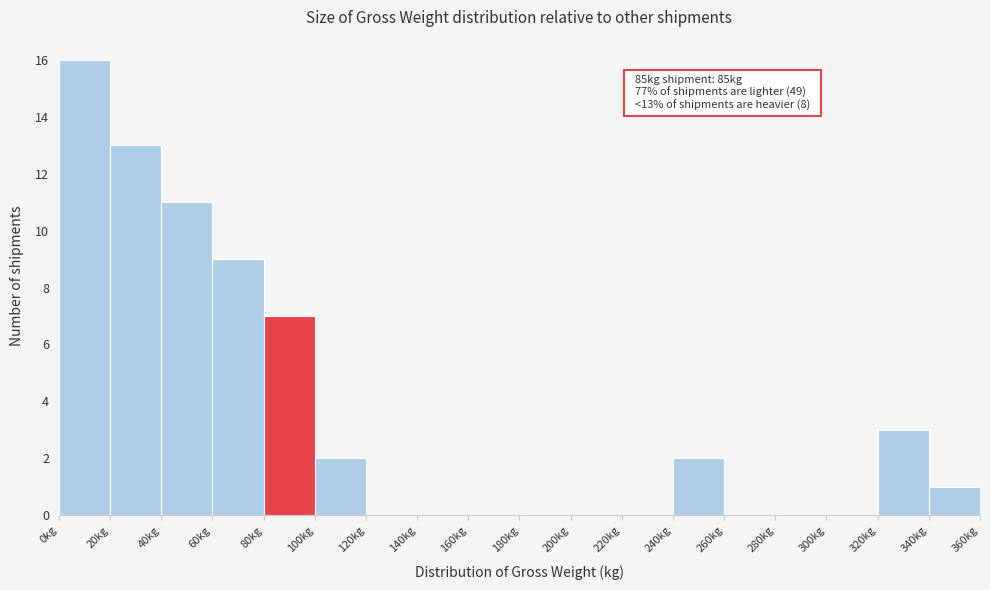

Which range on the x-axis has the tallest bar?

0 to 20